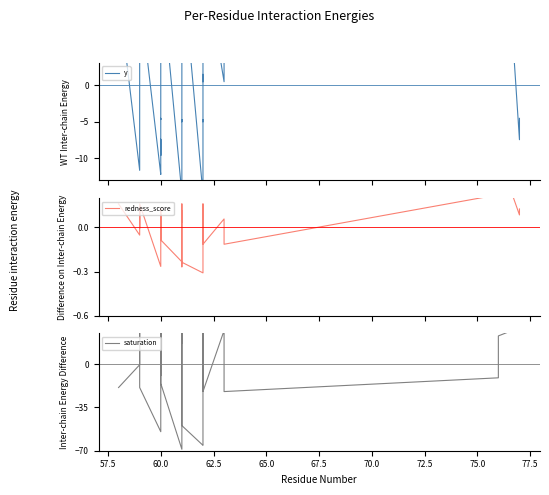

How many lines are shown in the chart?

3